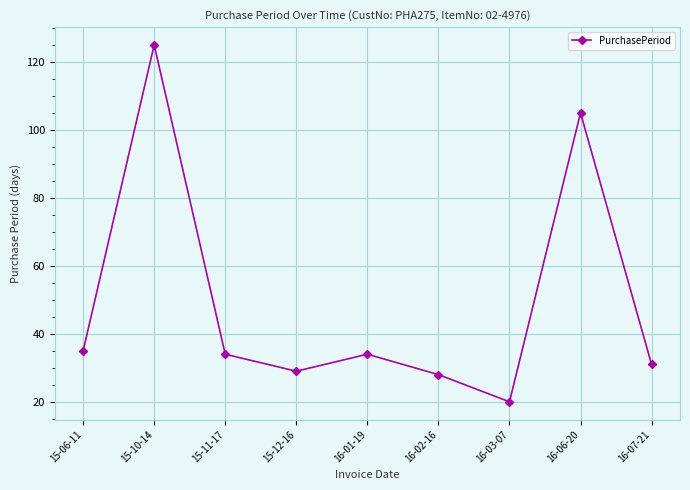

Reading left to right, extract all data points from this chart.

15-06-11=35	15-10-14=125	15-11-17=34	15-12-16=29	16-01-19=34	16-02-16=28	16-03-07=20	16-06-20=105	16-07-21=31